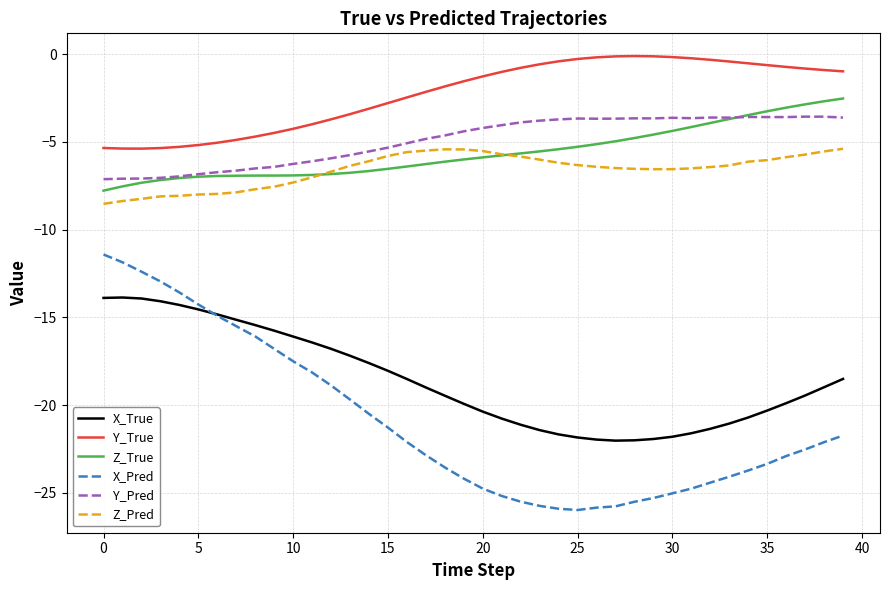

What is the maximum value for Z_Pred?

-5.4